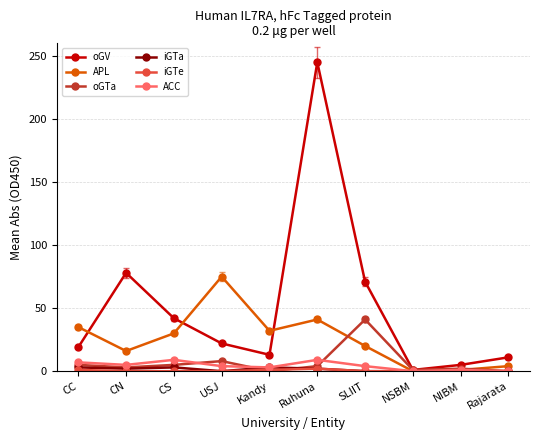

At which category does oGV reach its first local peak?

CN